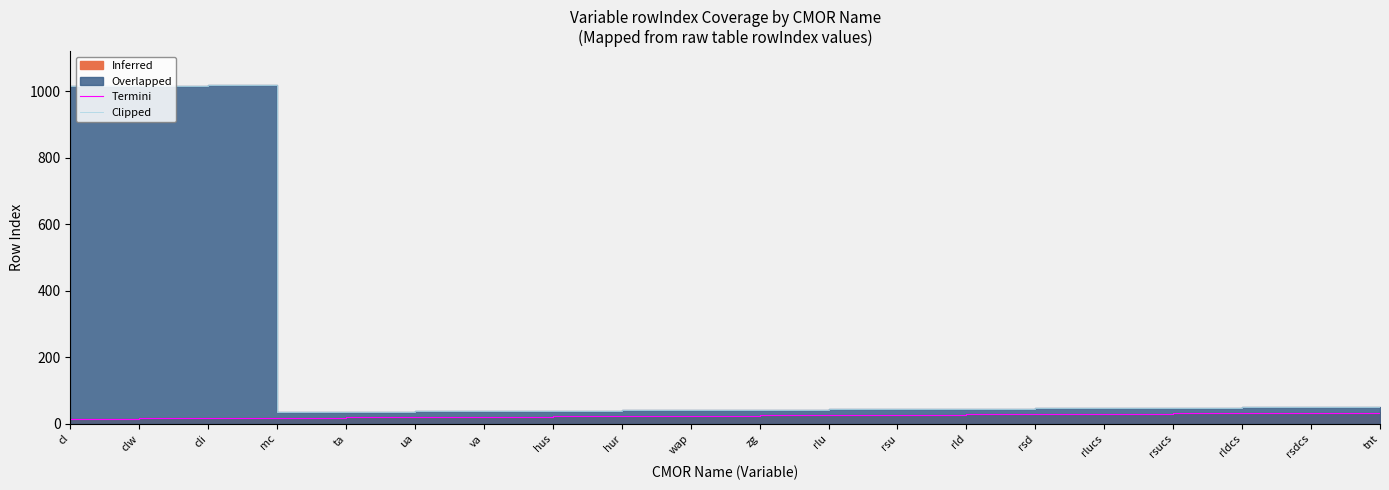

In Clipped, how many points are higher than both neighbors (excluding endpoints)?

1